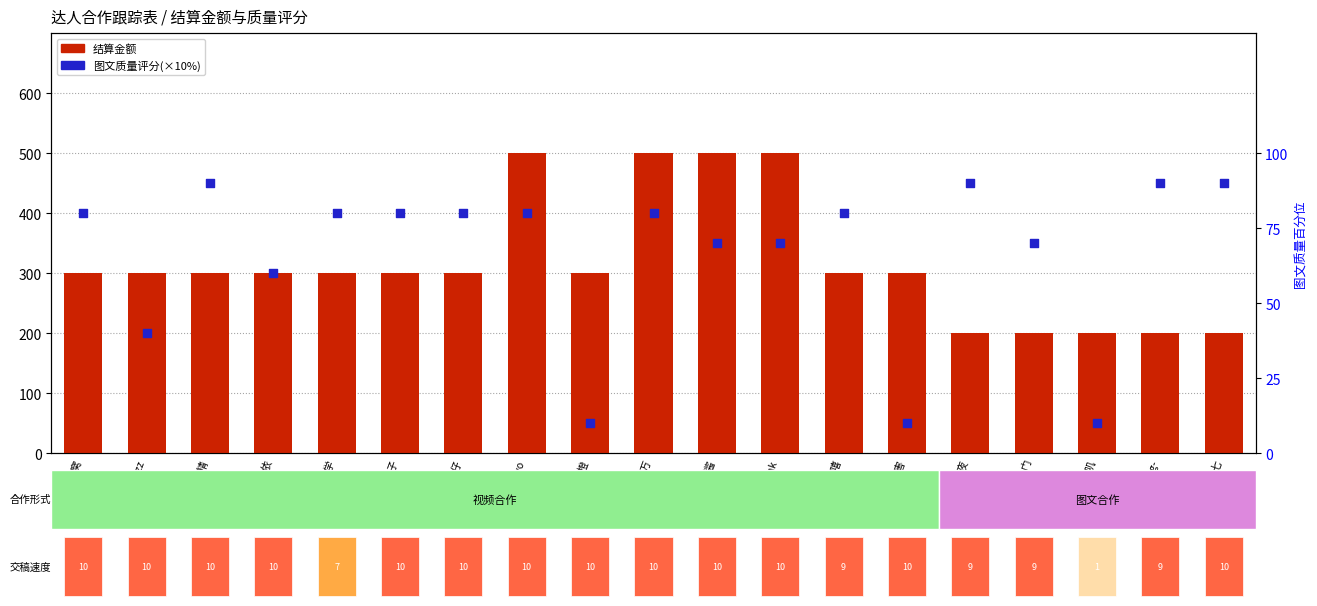

Which series contains the lowest Y value?

图文质量评分